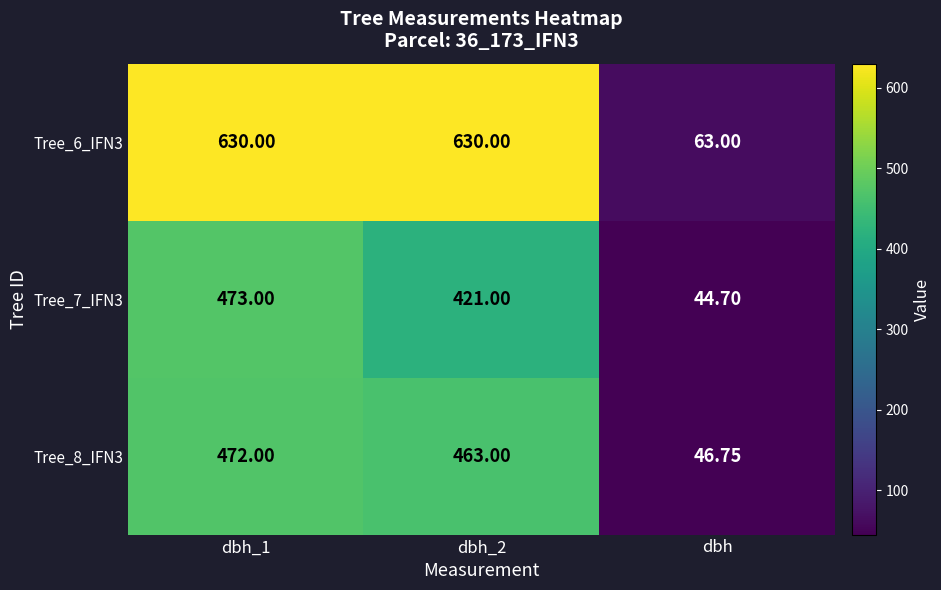

Which category has the lowest value across all series?

dbh